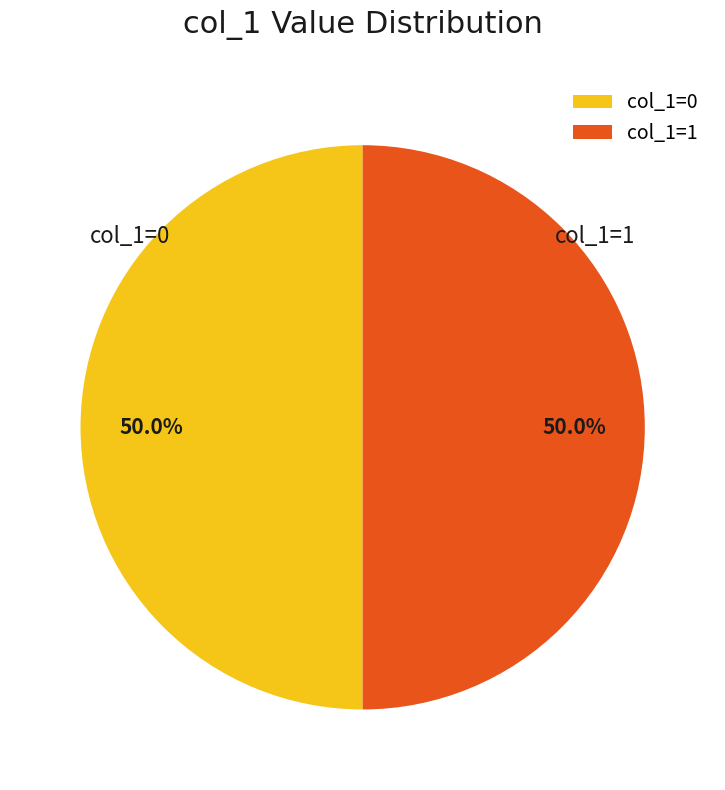

What is the ratio of the value at col_1=1 to the value at col_1=0?

1.0